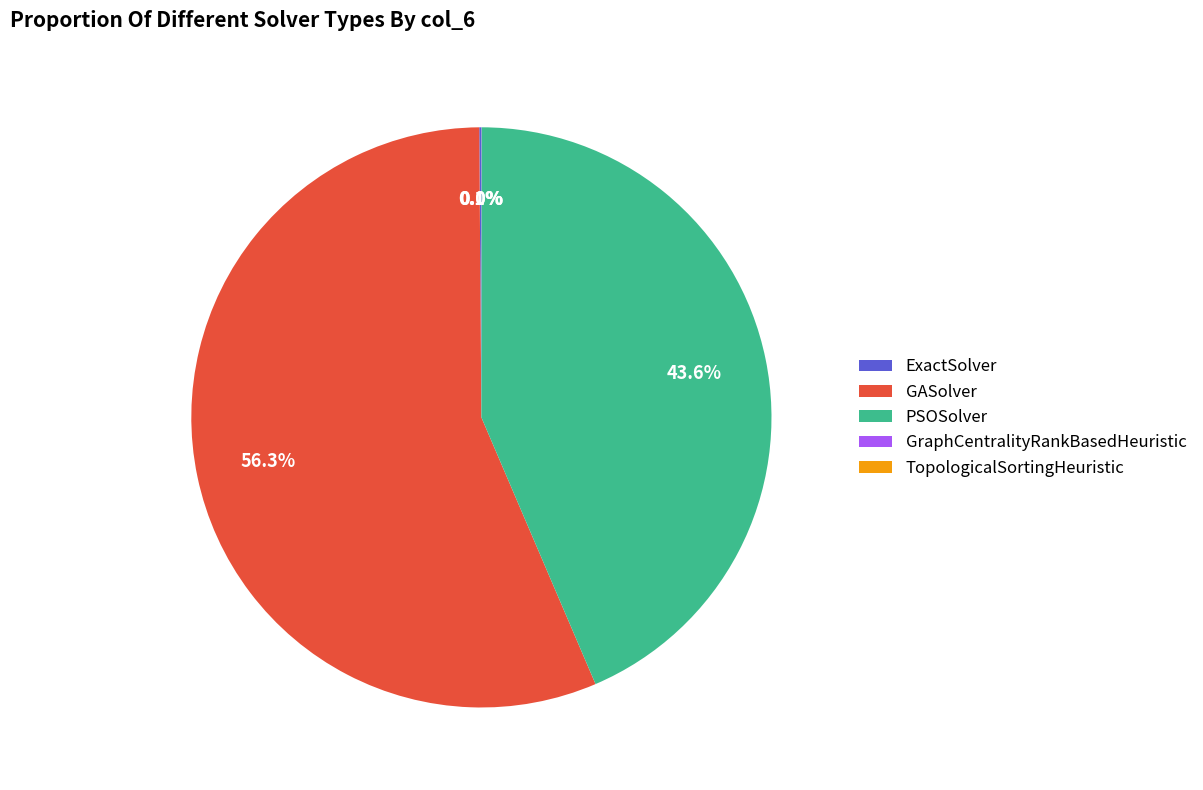

To the nearest percent, what is the difference between the PSOSolver and GASolver slice percentages?

13%